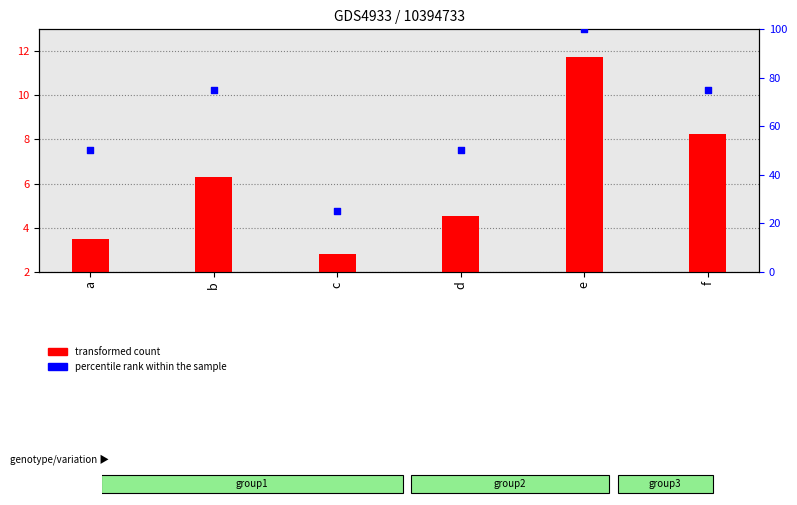

Is the value of percentile rank within the sample at d greater than the value of transformed count at e?

Yes